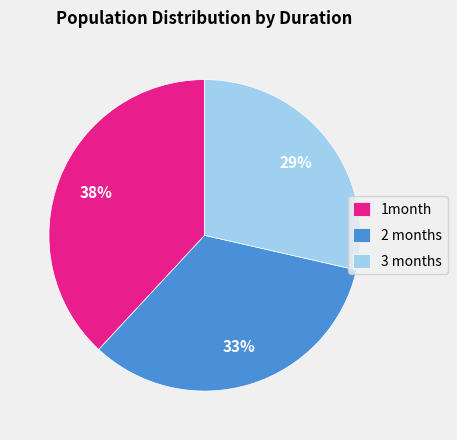

To the nearest percent, what is the average slice percentage?

33%